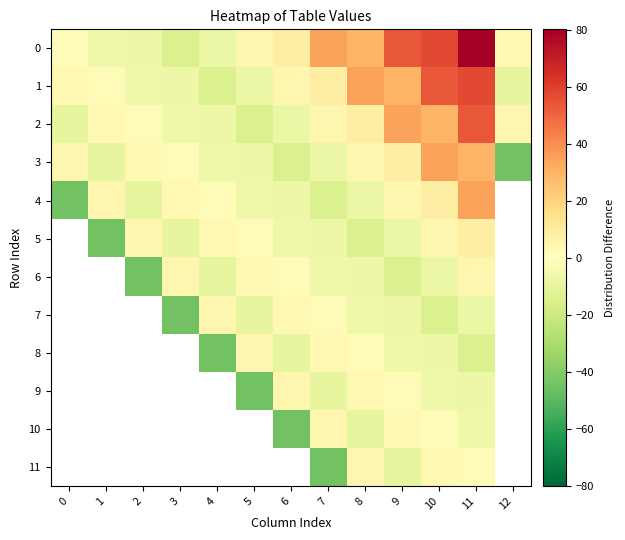

Where is 0 nearest to the value 32?

8